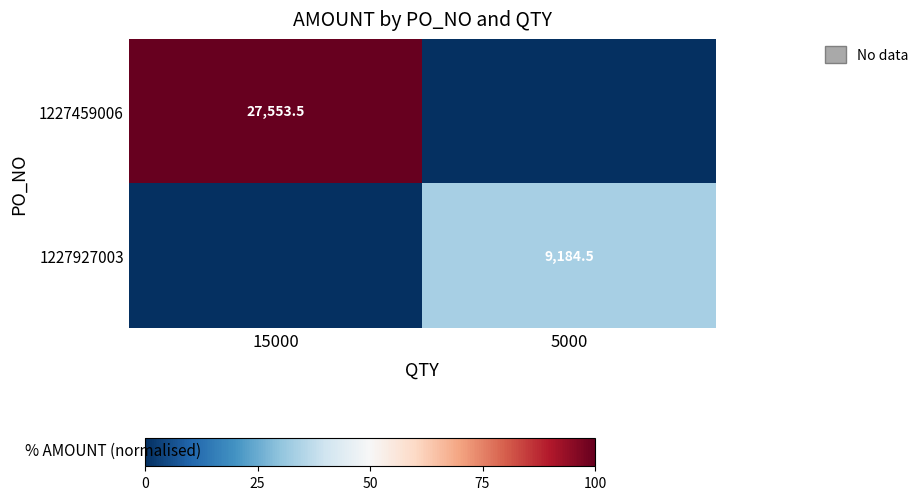

The value of 1227459006 at 15000 is 39460.3. True or false?

False